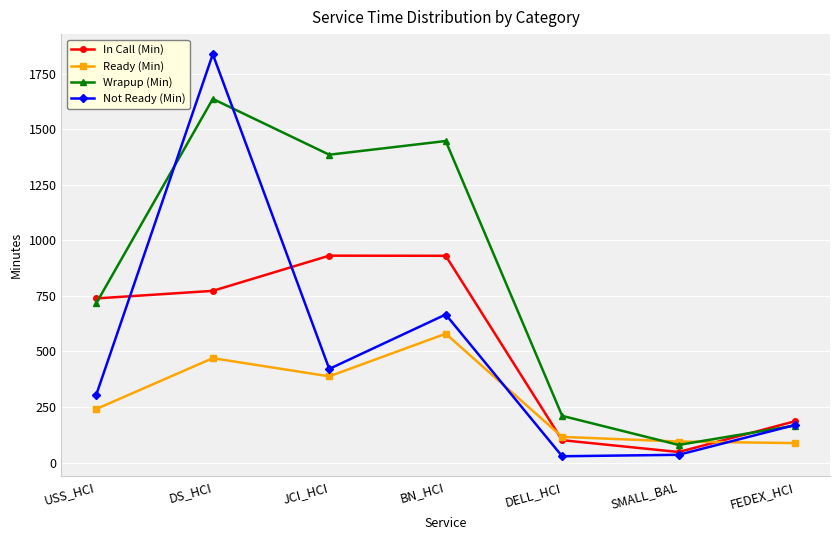

What position from the right is SMALL_BAL?

2